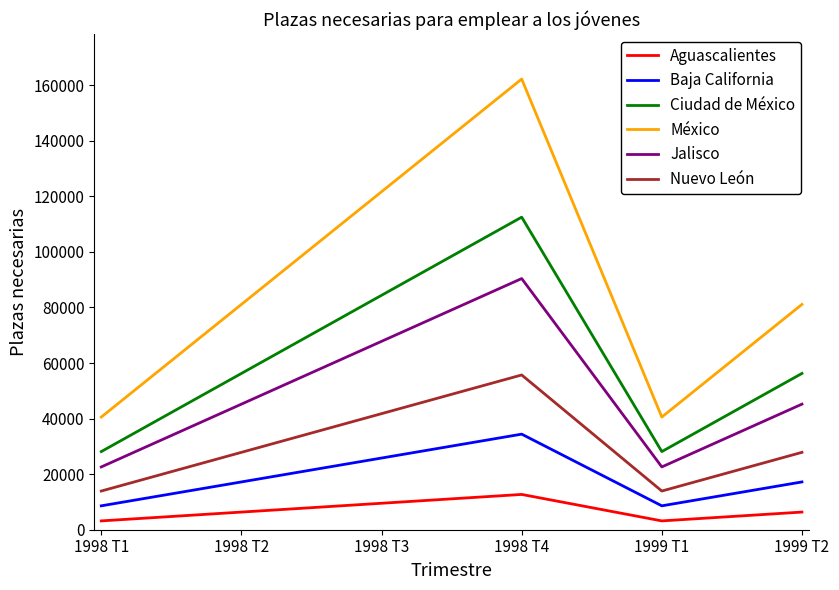

True or false: Baja California and Nuevo León intersect in this chart.

False